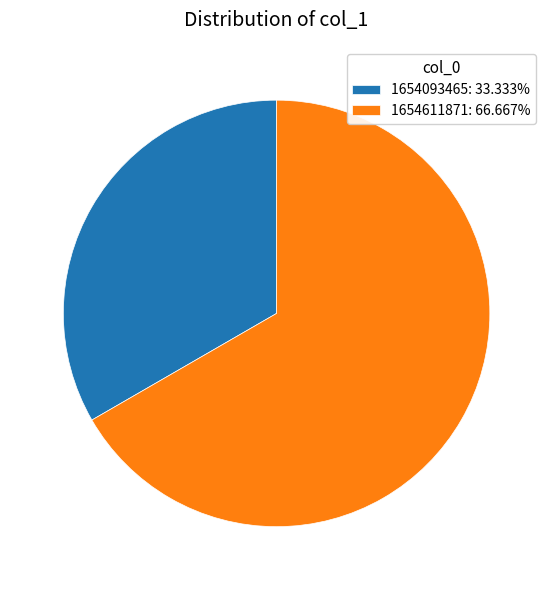

Count the number of slices in the pie.

2